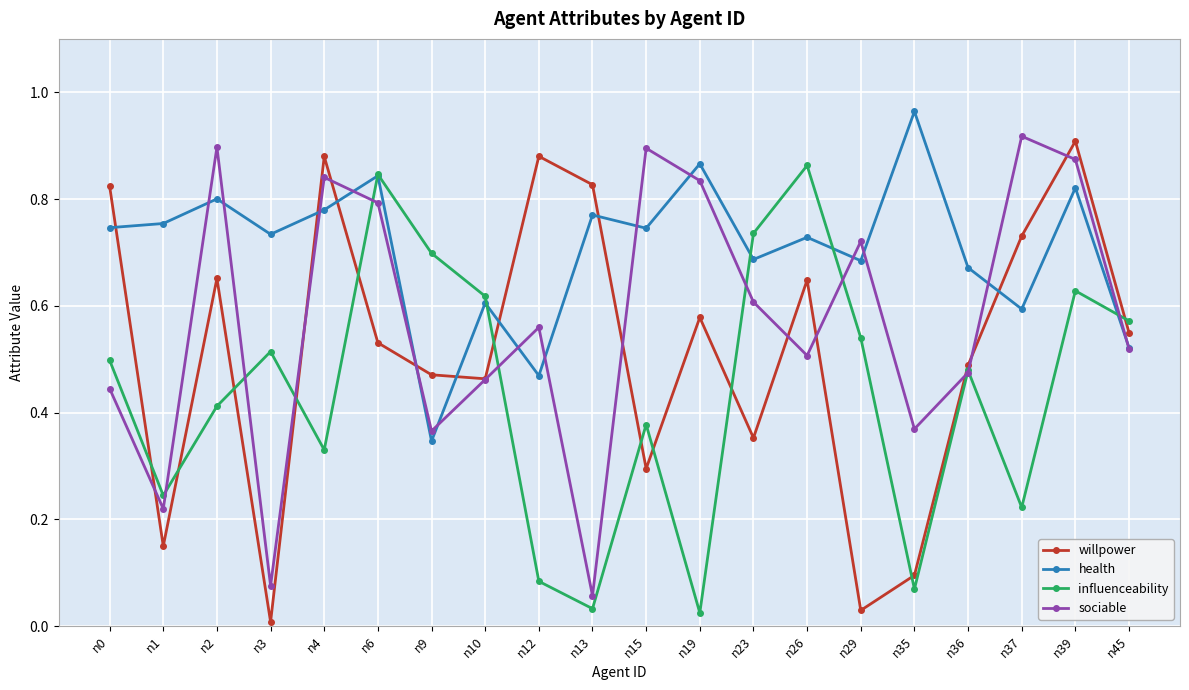

What is the total value across all series at n45?

2.2